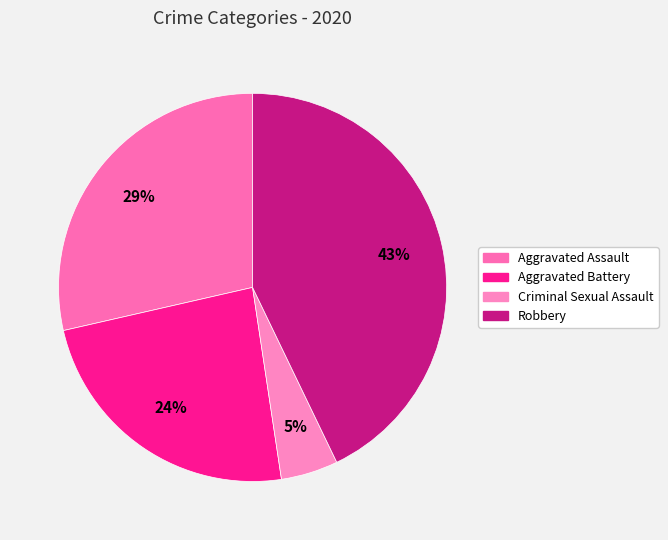

How many segments does this pie chart have?

4